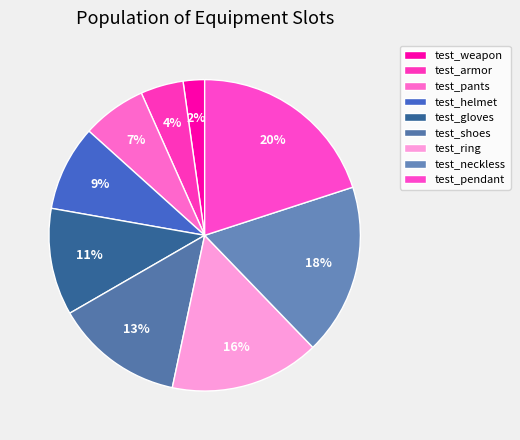

What percentage is the test_neckless slice, to the nearest percent?

18%